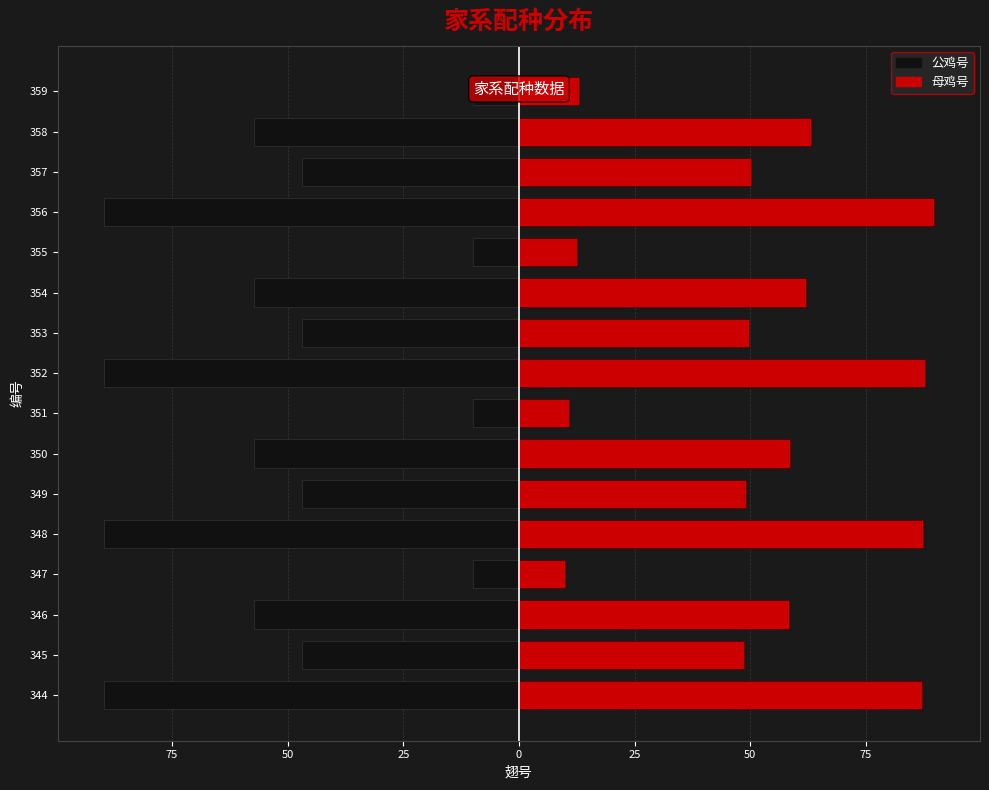

How many distinct data groups are displayed?

2